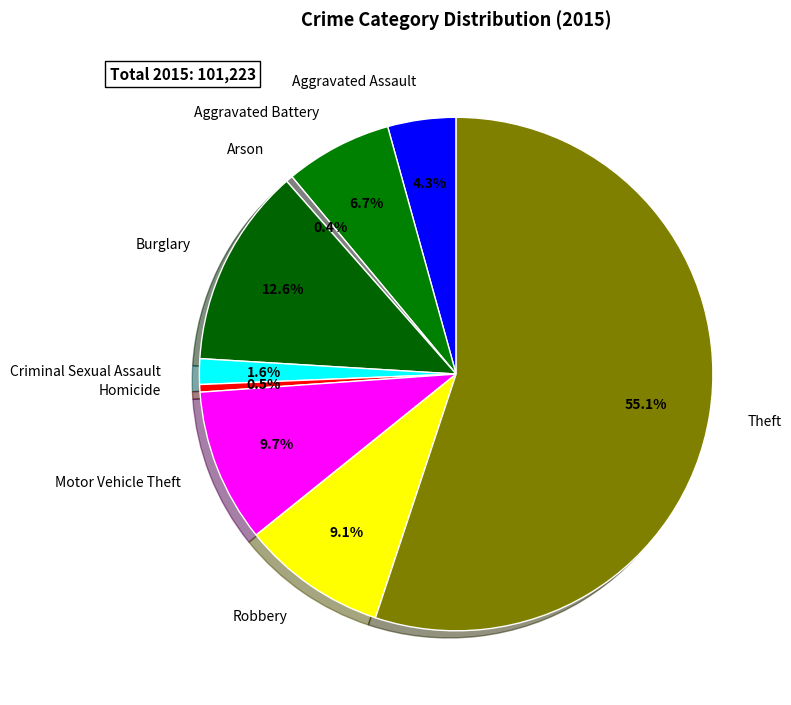

What is the largest slice in the pie chart?

Theft